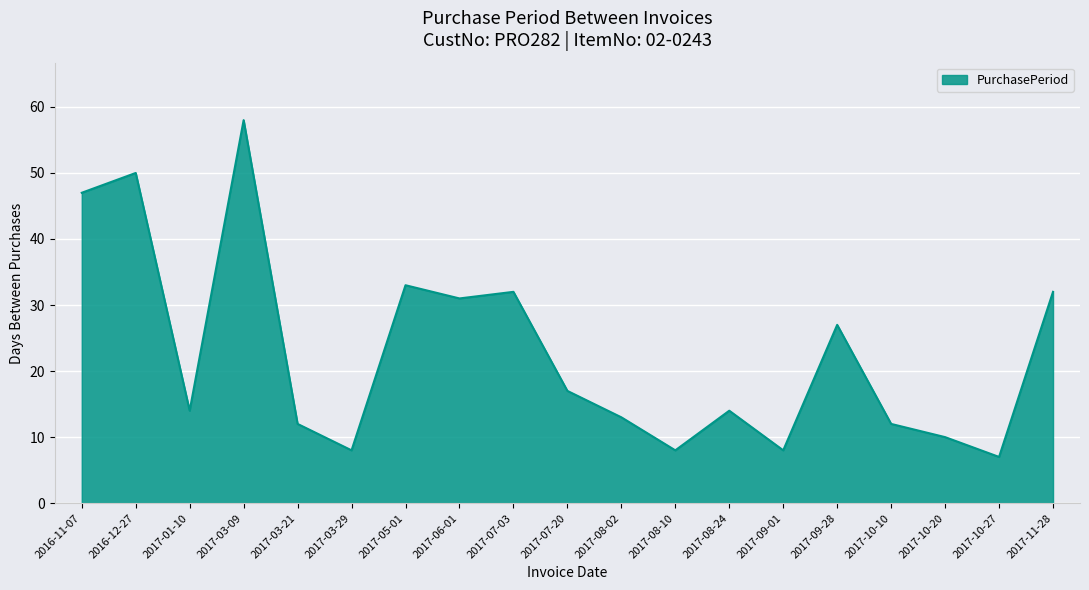

Reading left to right, what are all the values shown in this chart?

2016-11-07=47	2016-12-27=50	2017-01-10=14	2017-03-09=58	2017-03-21=12	2017-03-29=8	2017-05-01=33	2017-06-01=31	2017-07-03=32	2017-07-20=17	2017-08-02=13	2017-08-10=8	2017-08-24=14	2017-09-01=8	2017-09-28=27	2017-10-10=12	2017-10-20=10	2017-10-27=7	2017-11-28=32